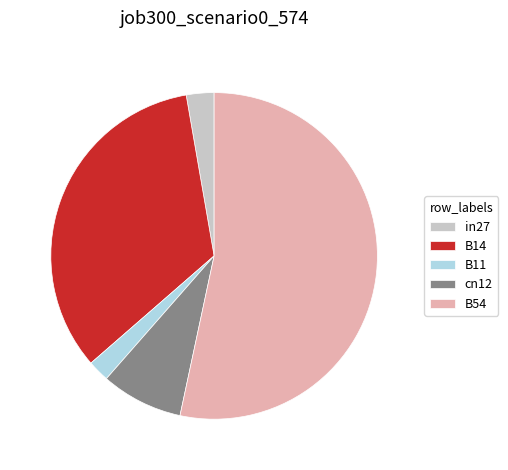

Which slice is the largest?

B54